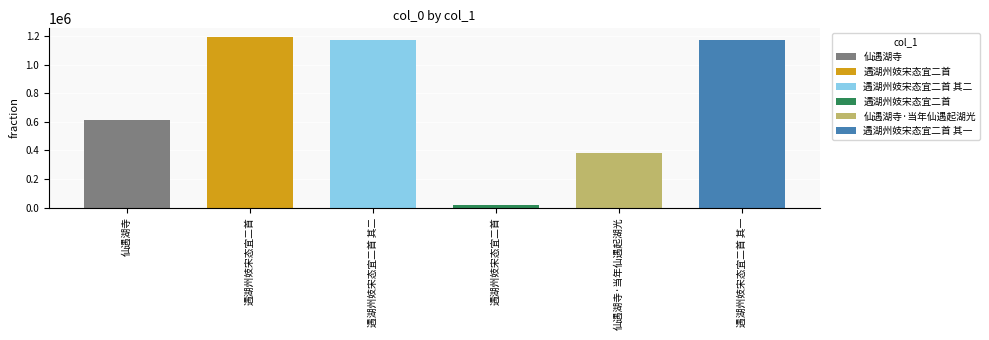

Reading left to right, extract all data points from this chart.

613049	1194514	1170299	20505	383811	1170298